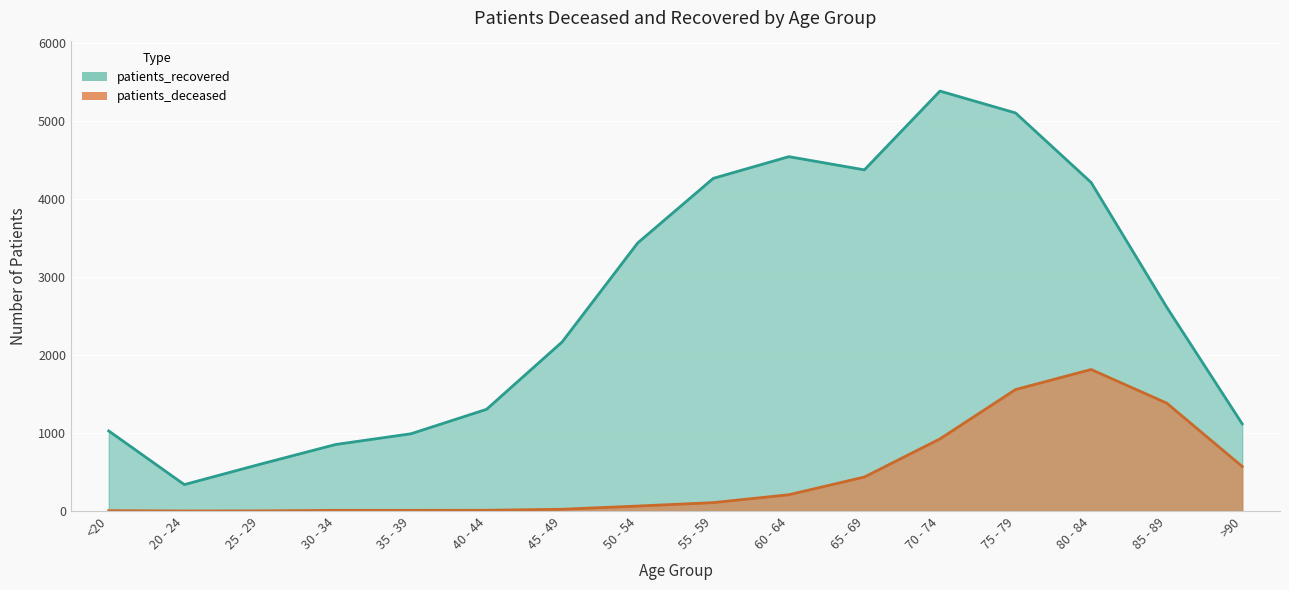

Which has a higher value, 70 - 74 or 80 - 84?

80 - 84